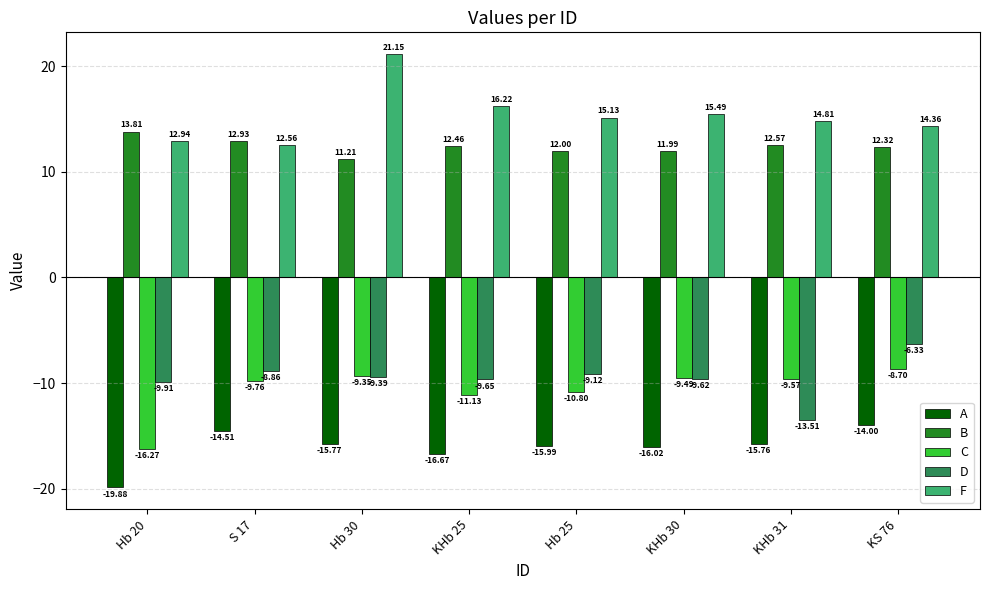

Rank the series by their maximum value, from highest to lowest.

F, B, D, C, A